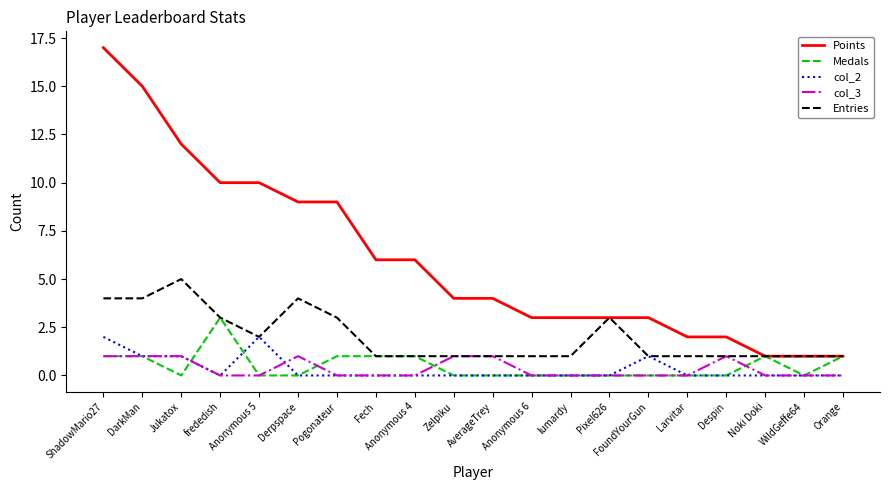

What is the maximum value shown in the chart?

17